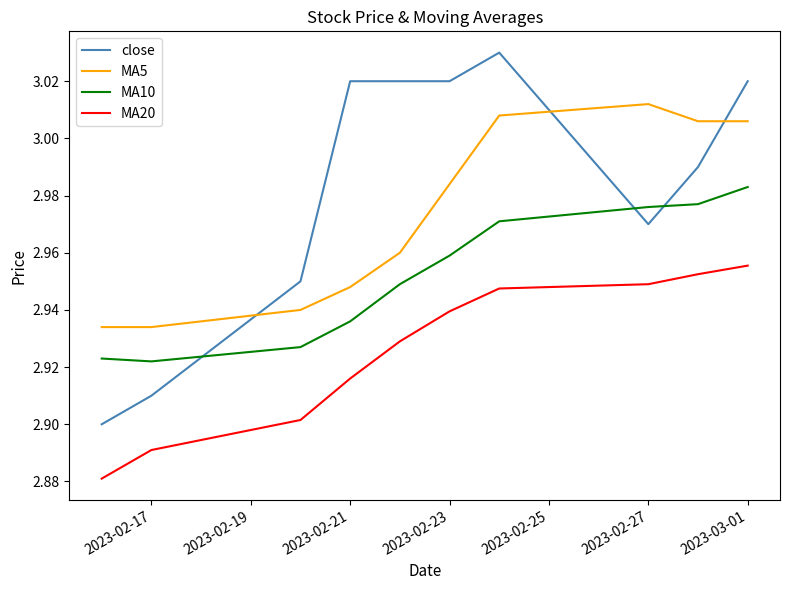

True or false: MA5 and MA20 intersect in this chart.

False